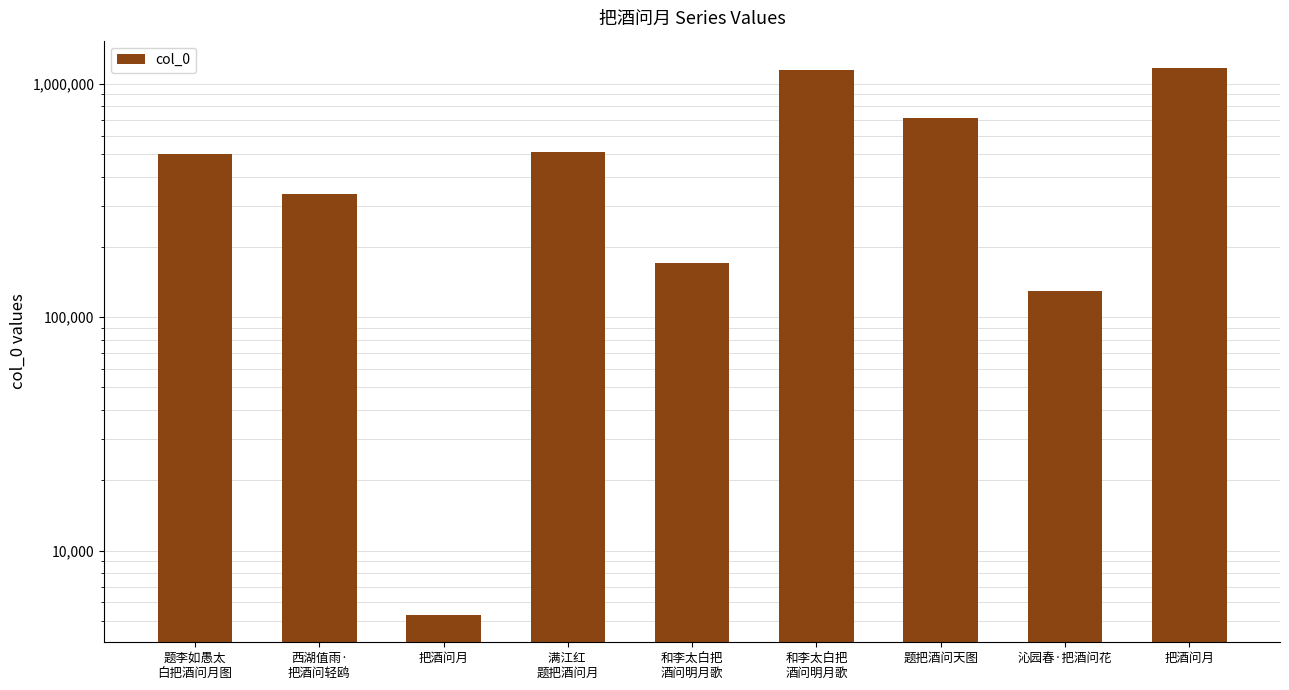

Reading right to left, list all the values displayed in this chart.

把酒问月=1168338	沁园春·把酒问花=129357	题把酒问天图=712348	和李太白把
酒问明月歌=1140316	和李太白把
酒问明月歌=170308	满江红 
题把酒问月=508963	把酒问月=5301	西湖值雨·
把酒问轻鸥=338087	题李如愚太
白把酒问月图=499565